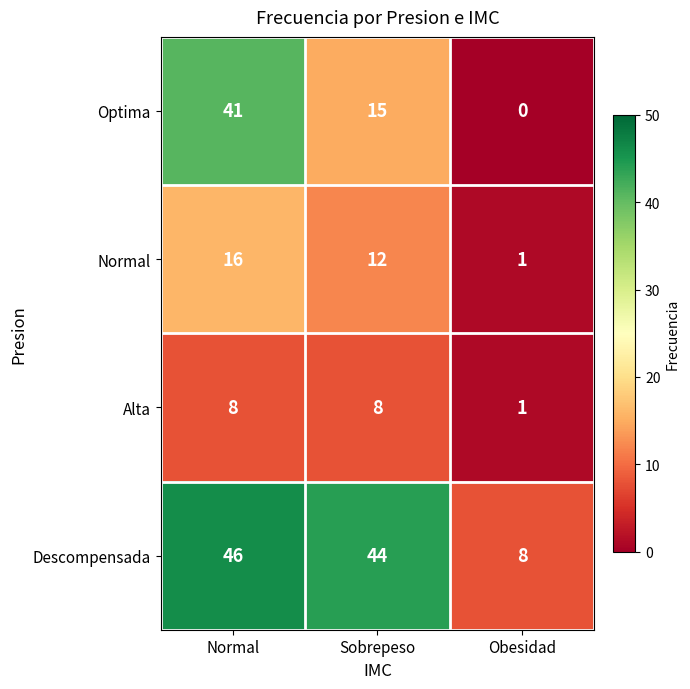

What is the sum of all Optima values?

56